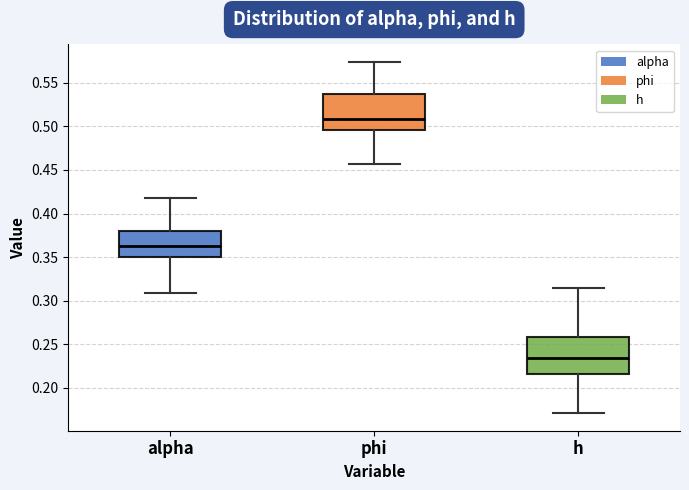

Where is the lower edge of the box for alpha on the y-axis? The values are not printed on the chart, so give them approximately, as read against the axis.

0.350